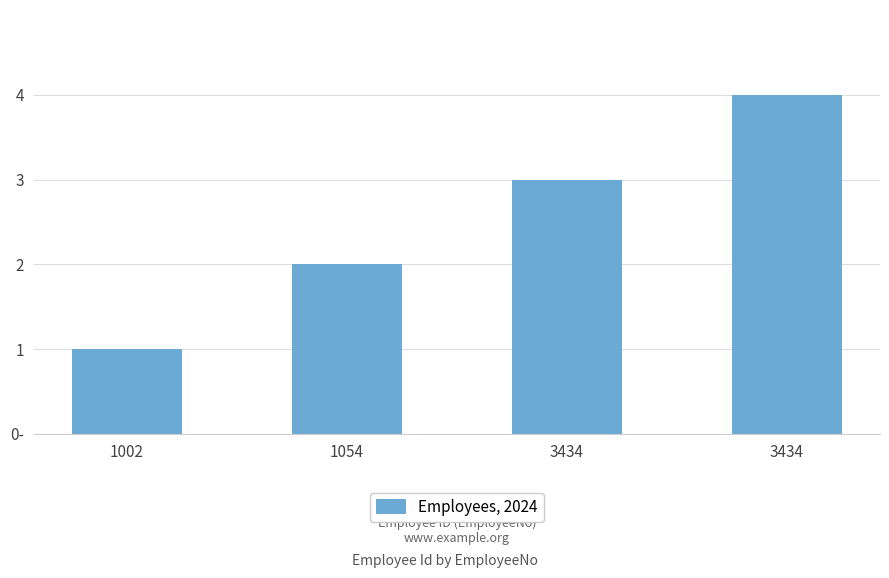

The value at 1002 is 1. True or false?

True